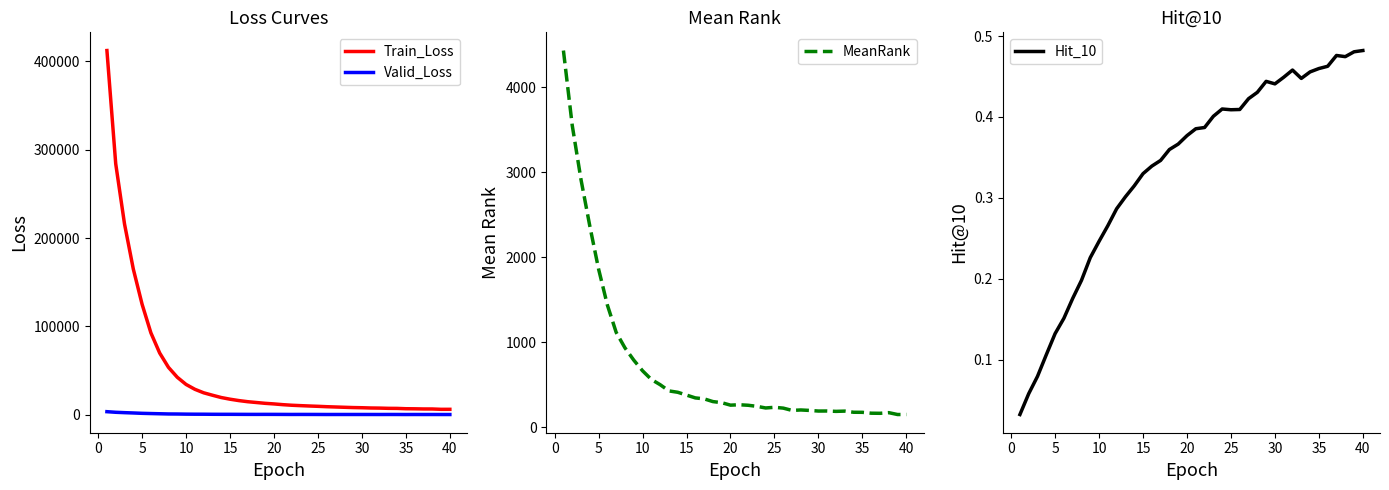

Which series has the largest range (max minus min)?

Train_Loss